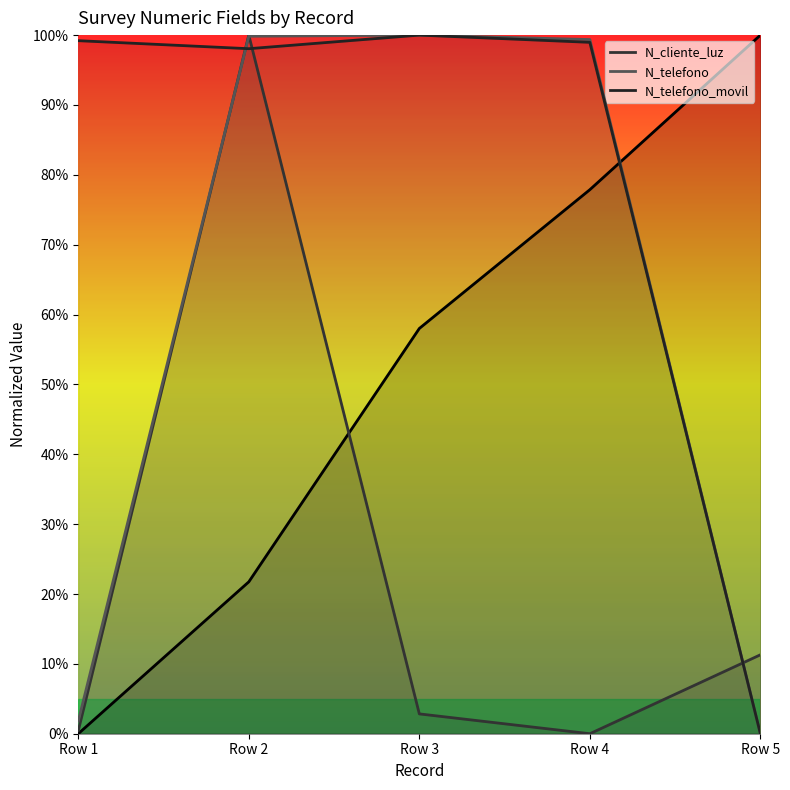

Is the value of N_telefono_movil at Row 3 greater than the value of N_telefono at Row 1?

Yes